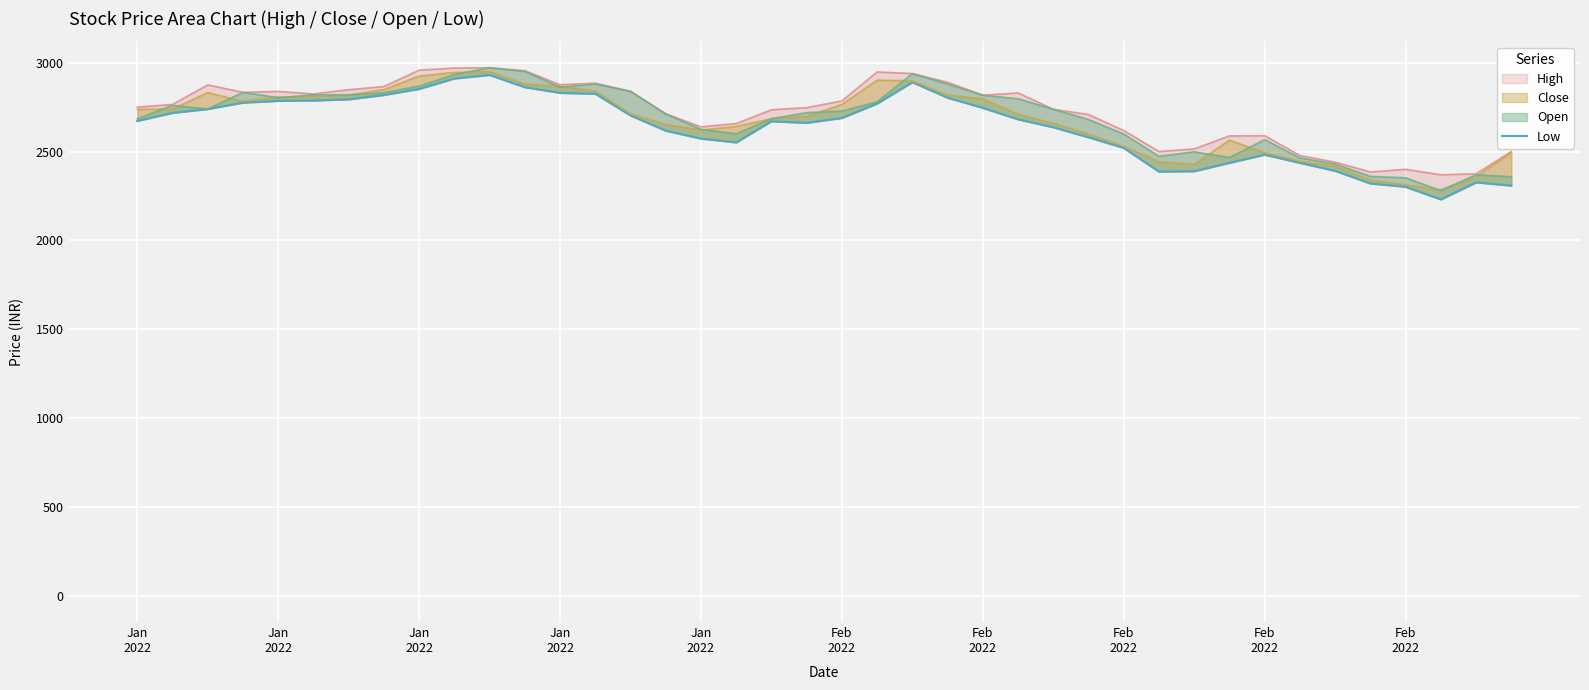

What is the ratio of the value at Feb
2022 to the value at 35?

1.2